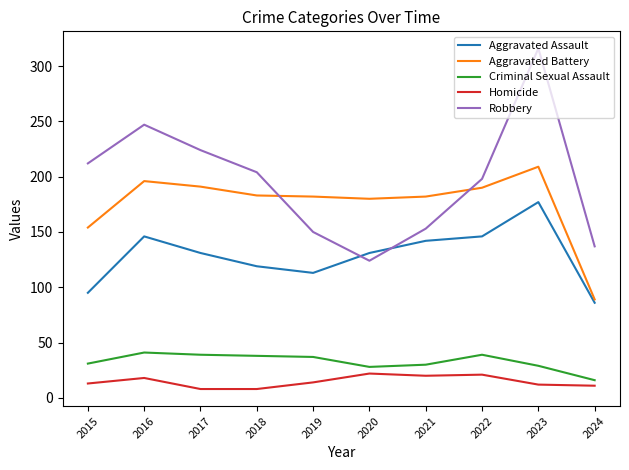

True or false: Homicide and Aggravated Assault cross at least once.

False